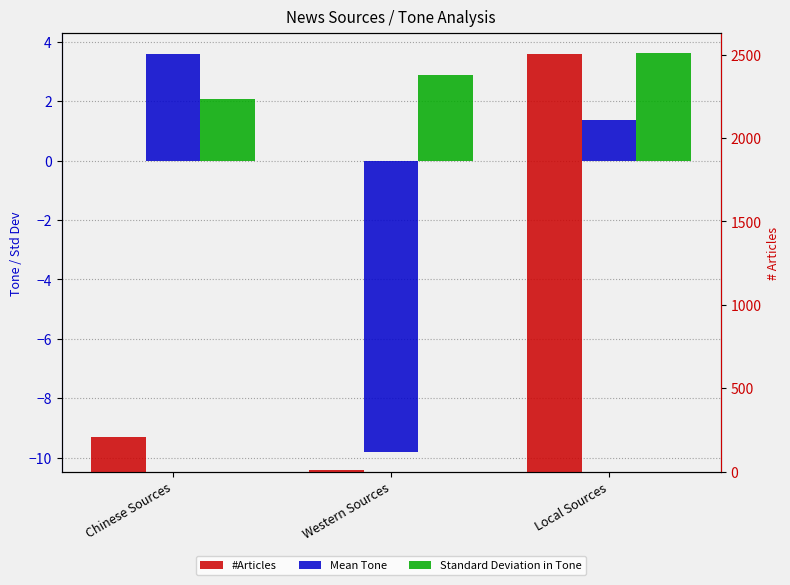

Which series changed the most between Western Sources and Local Sources?

#Articles